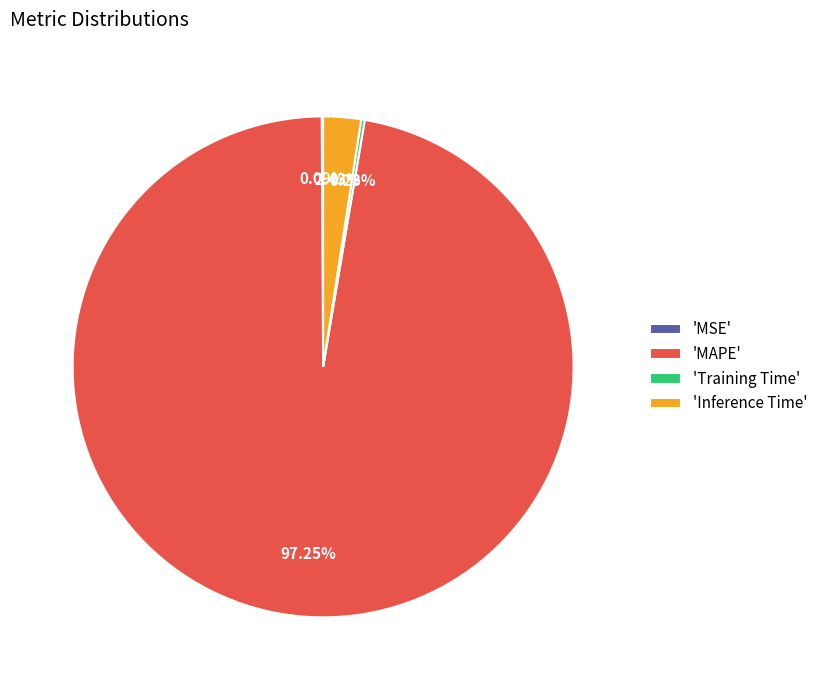

Which has a higher value, 'Inference Time' or 'MAPE'?

'MAPE'